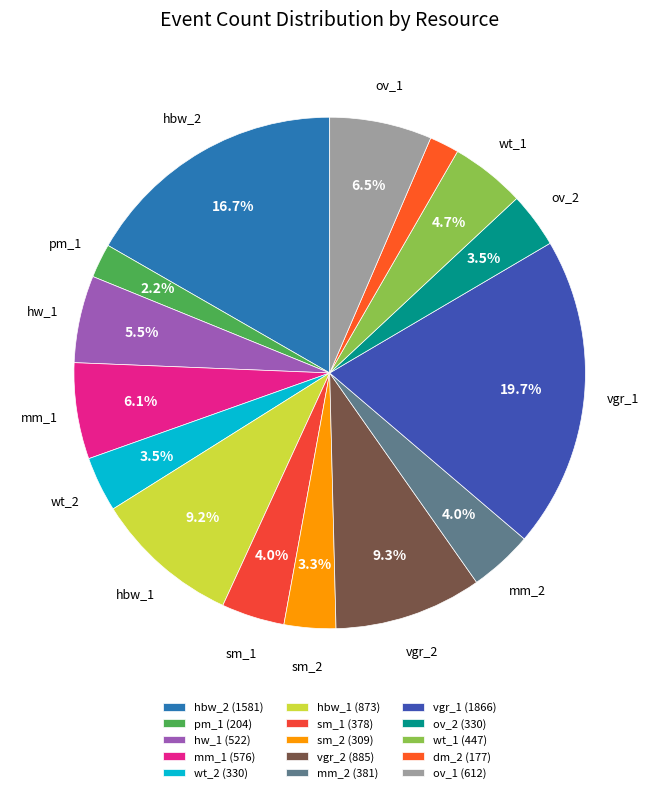

What is the largest slice in the pie chart?

vgr_1